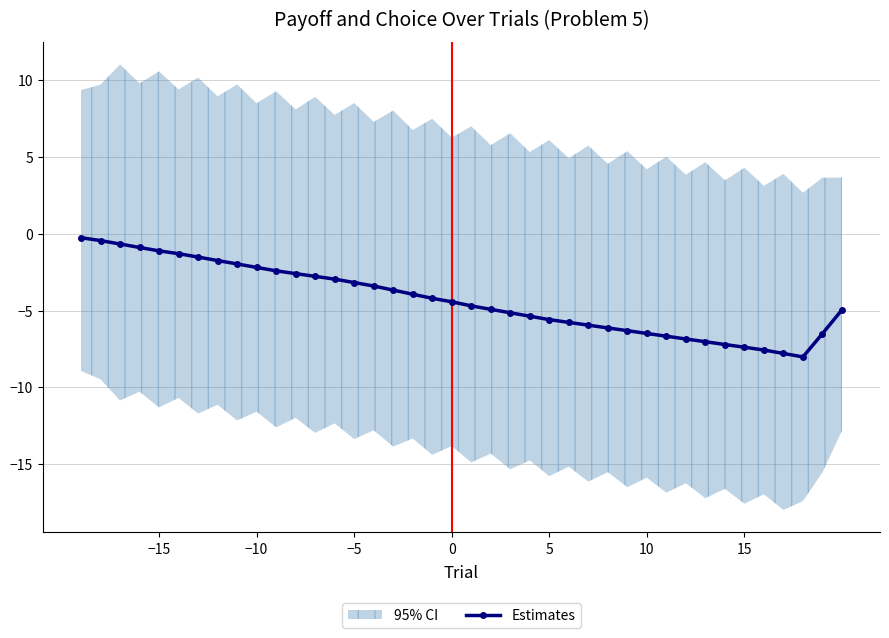

Count the number of data series in this chart.

1